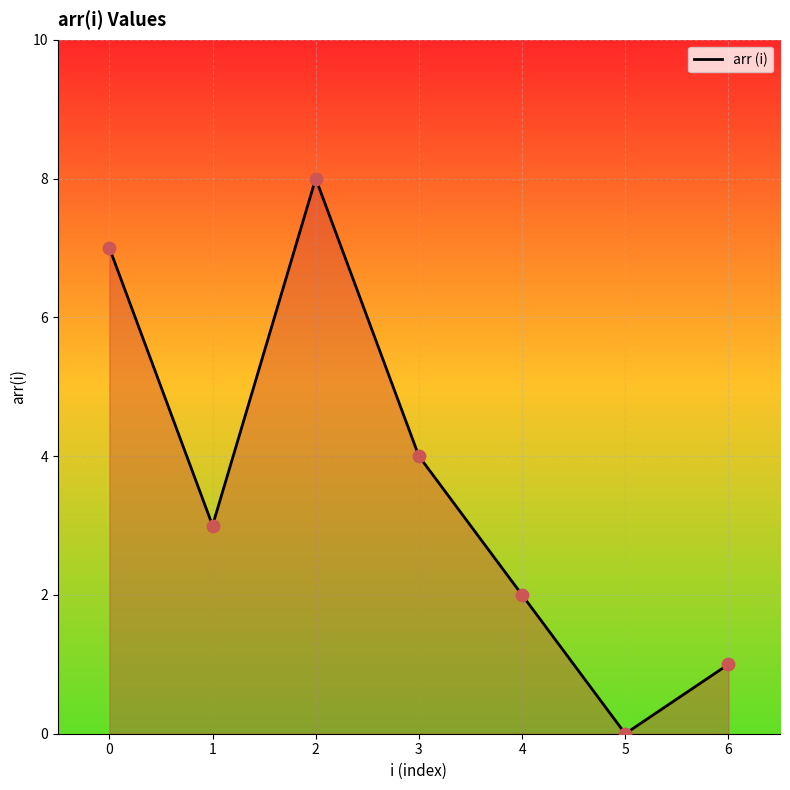

What is the change in value from 3 to 5?

-4